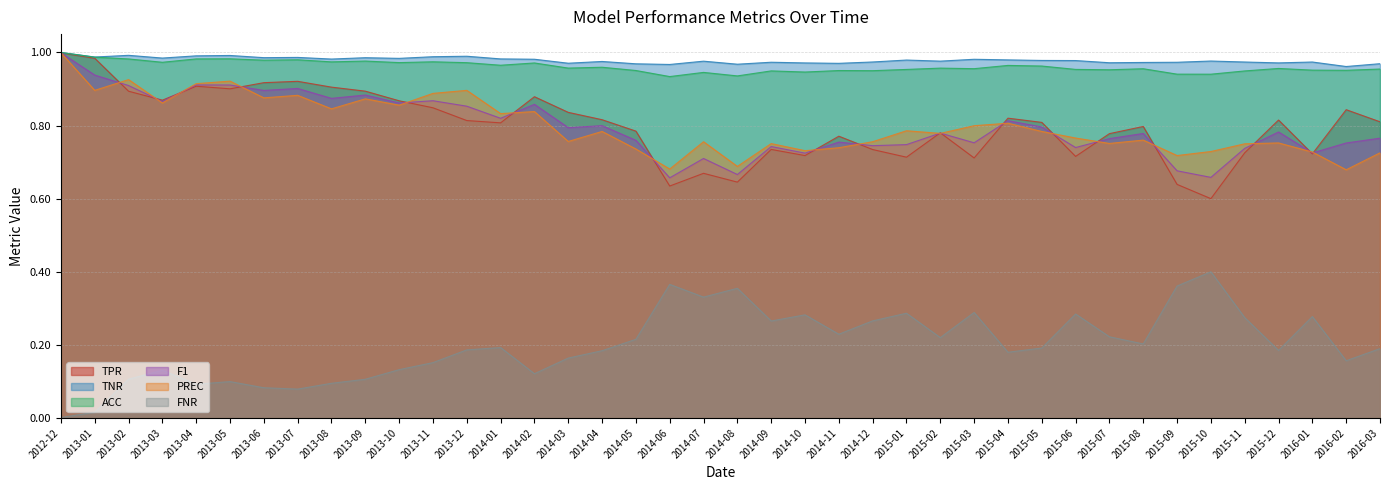

True or false: PREC has a value of 0.9 at 2013-07.

True